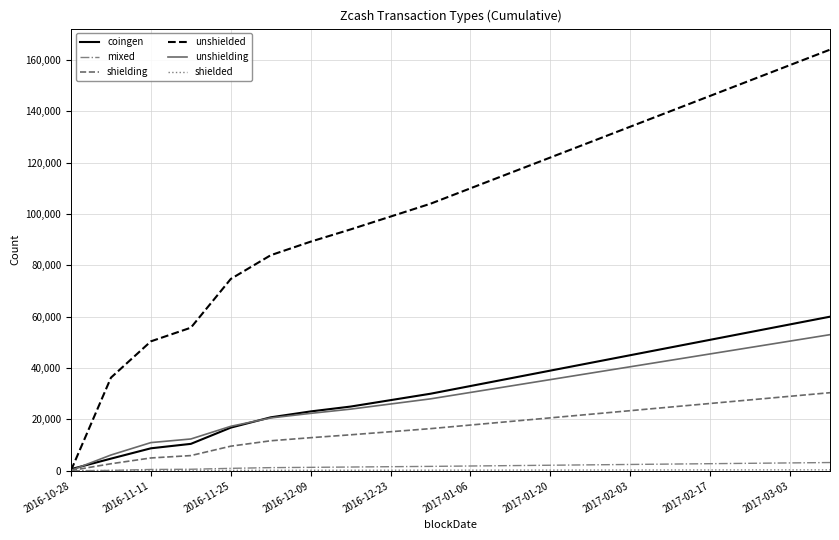

What is the highest value of the shielding series?

30400